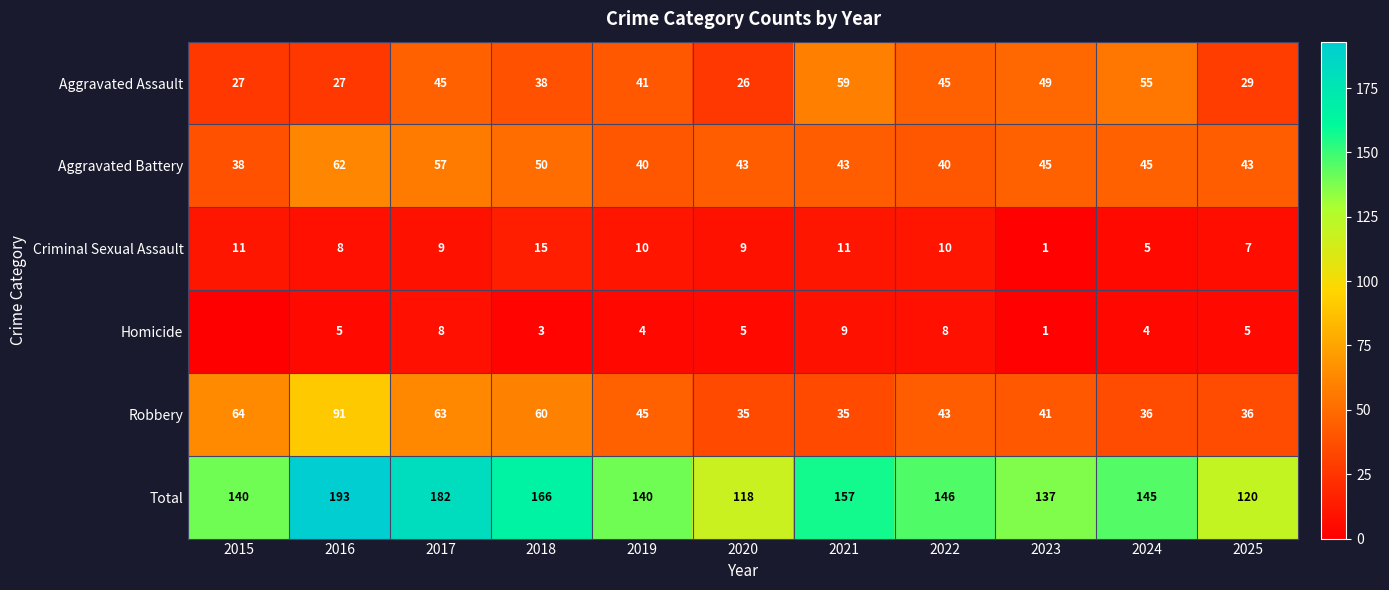

What is the difference between the second highest and second lowest values in the Aggravated Assault series?

28